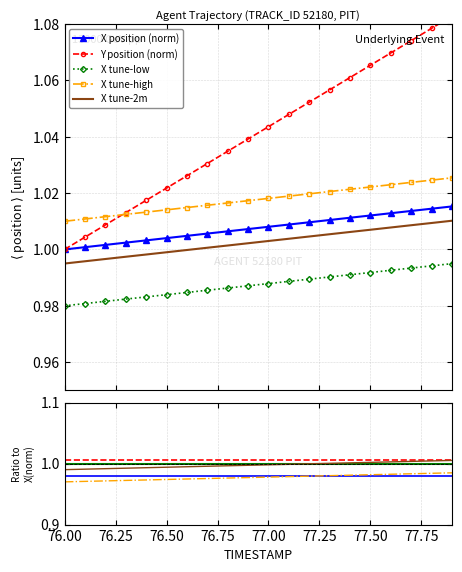

Count the X values in the range 1 to 2.

20